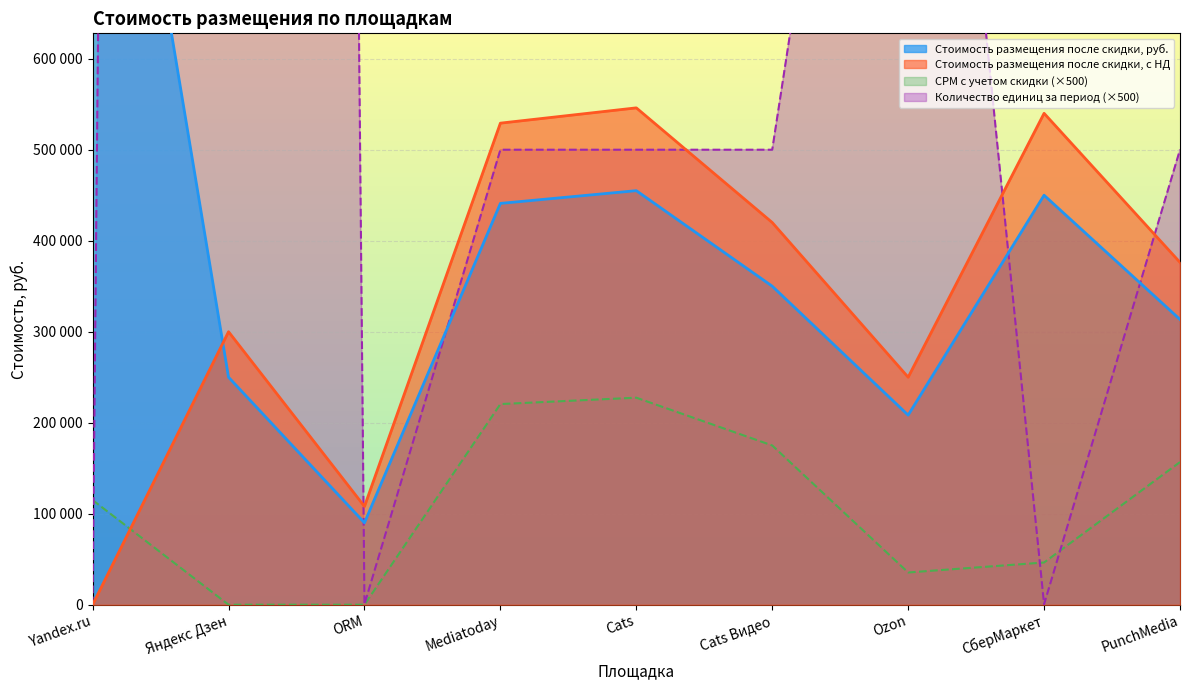

Where is Стоимость размещения после скидки, руб. nearest to the value 620000?

Cats